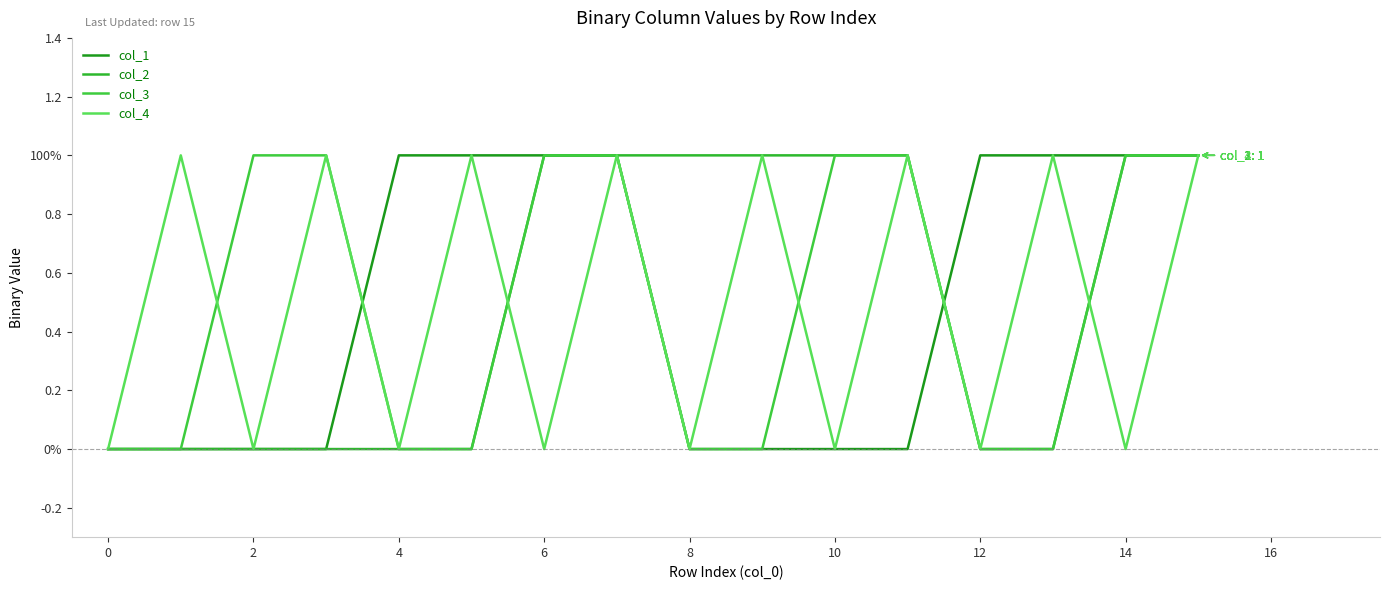

True or false: col_3 and col_2 cross at least once.

False